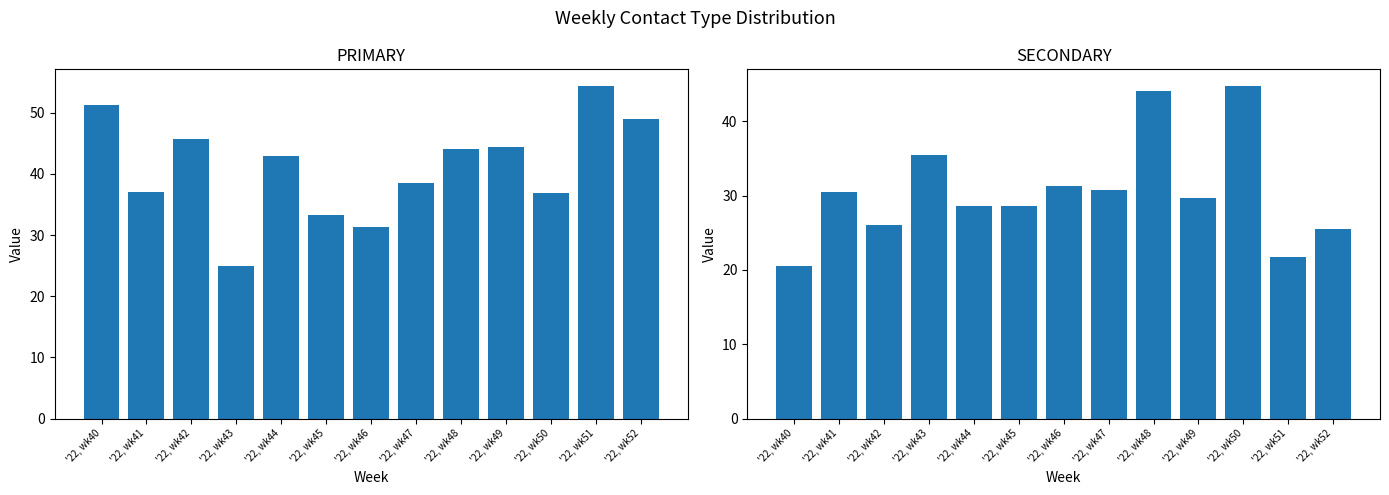

Reading left to right, what are all the values shown in this chart?

PRIMARY: 51.3	37.0	45.7	25.0	42.9	33.3	31.2	38.5	44.0	44.4	36.8	54.3	48.9
SECONDARY: 20.5	30.4	26.1	35.4	28.6	28.6	31.2	30.8	44.0	29.6	44.7	21.7	25.5